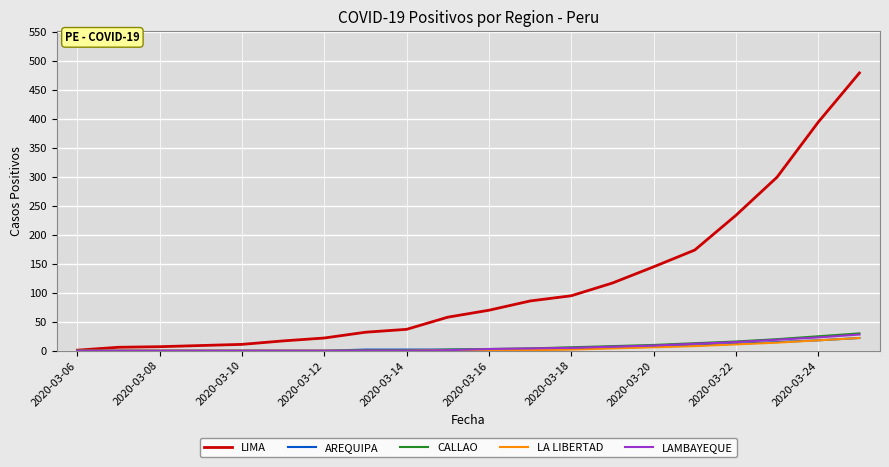

Which series has the largest total across all categories?

LIMA